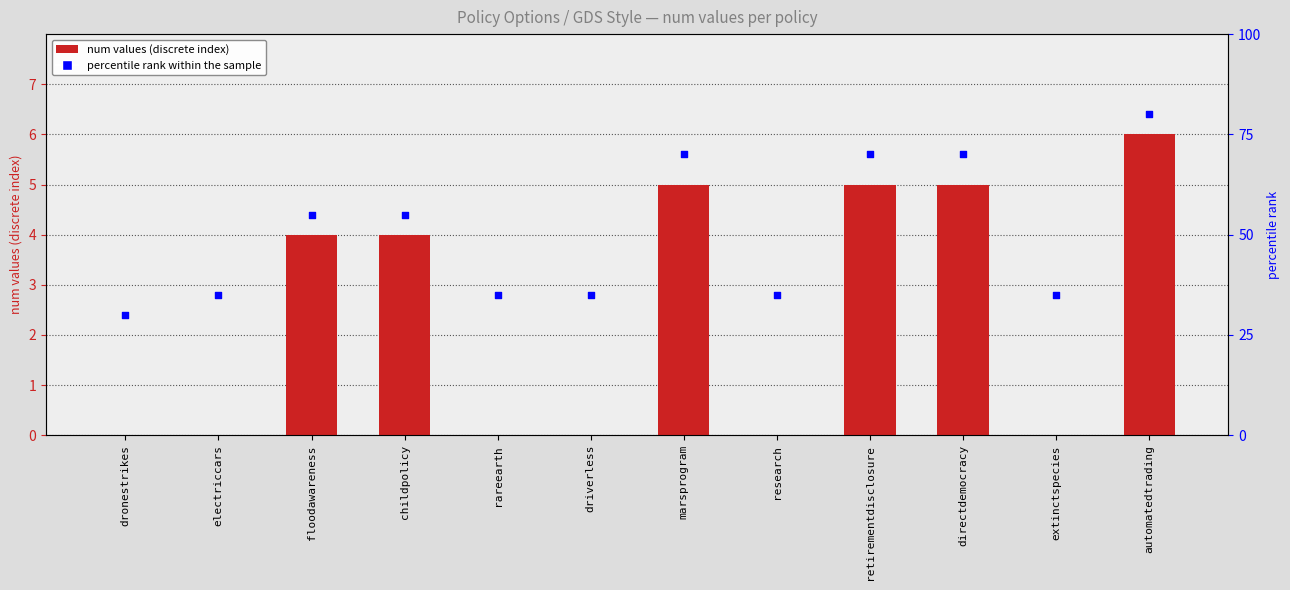

What is the total value across all series at directdemocracy?

75